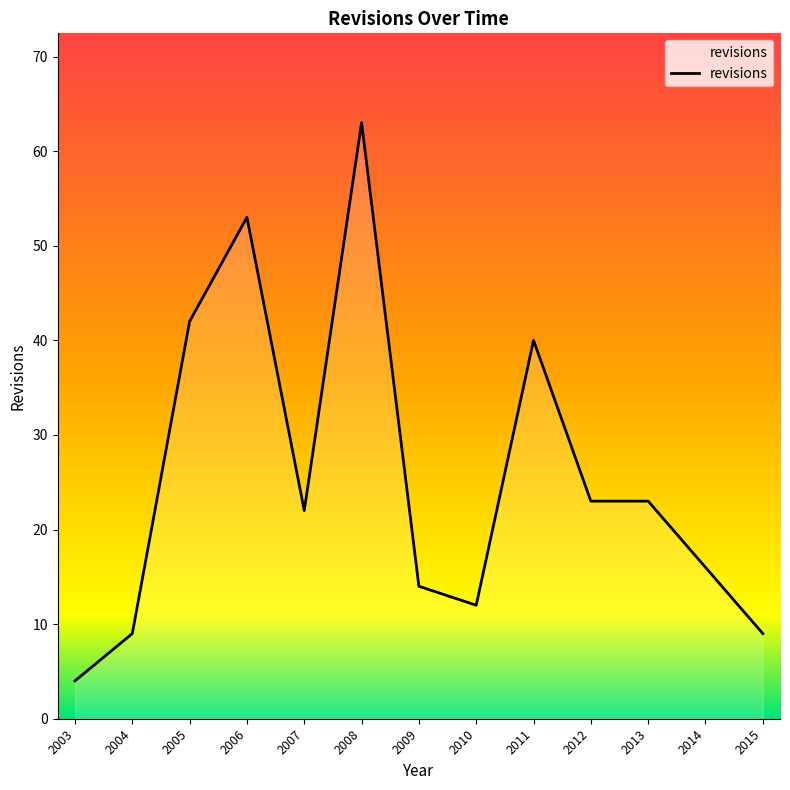

What is the greatest value displayed?

63